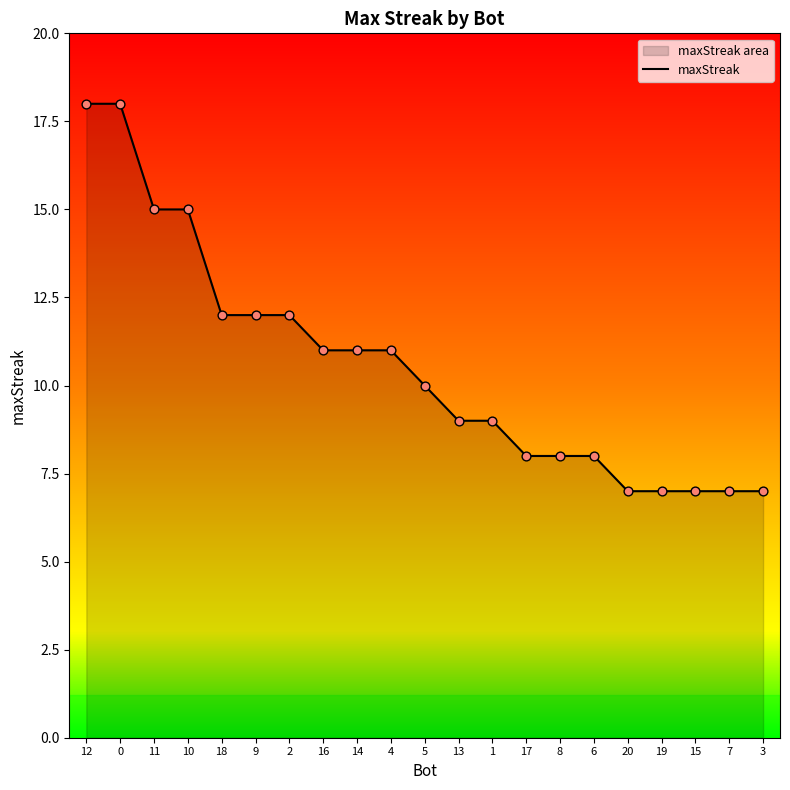

What is the change in value from 0 to 9?

-6